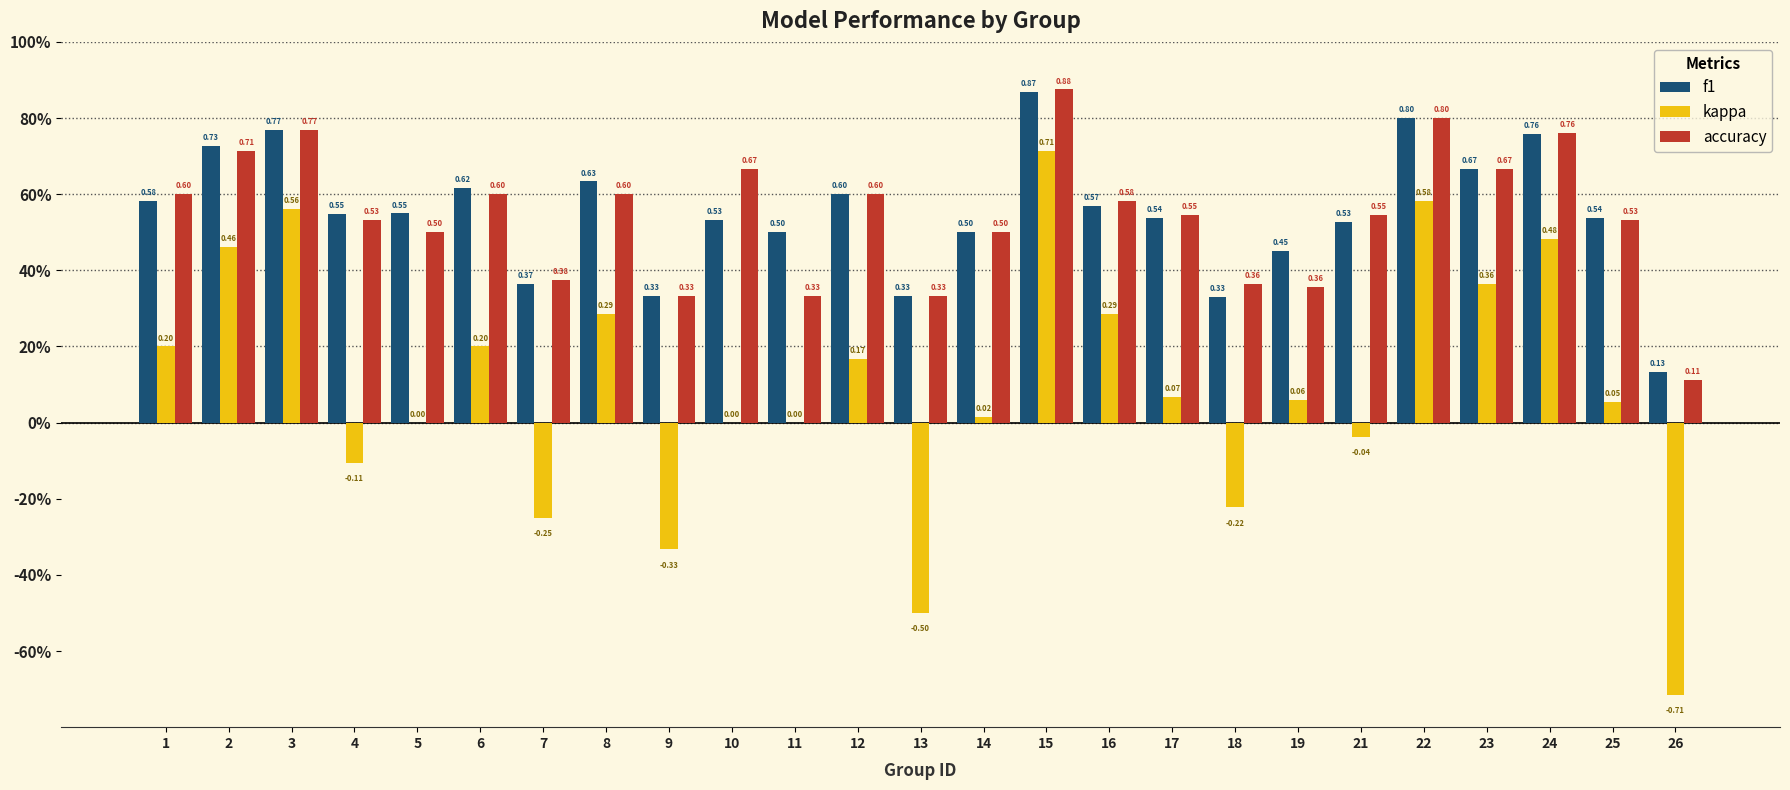

What are all the series names shown in the legend?

f1, kappa, accuracy